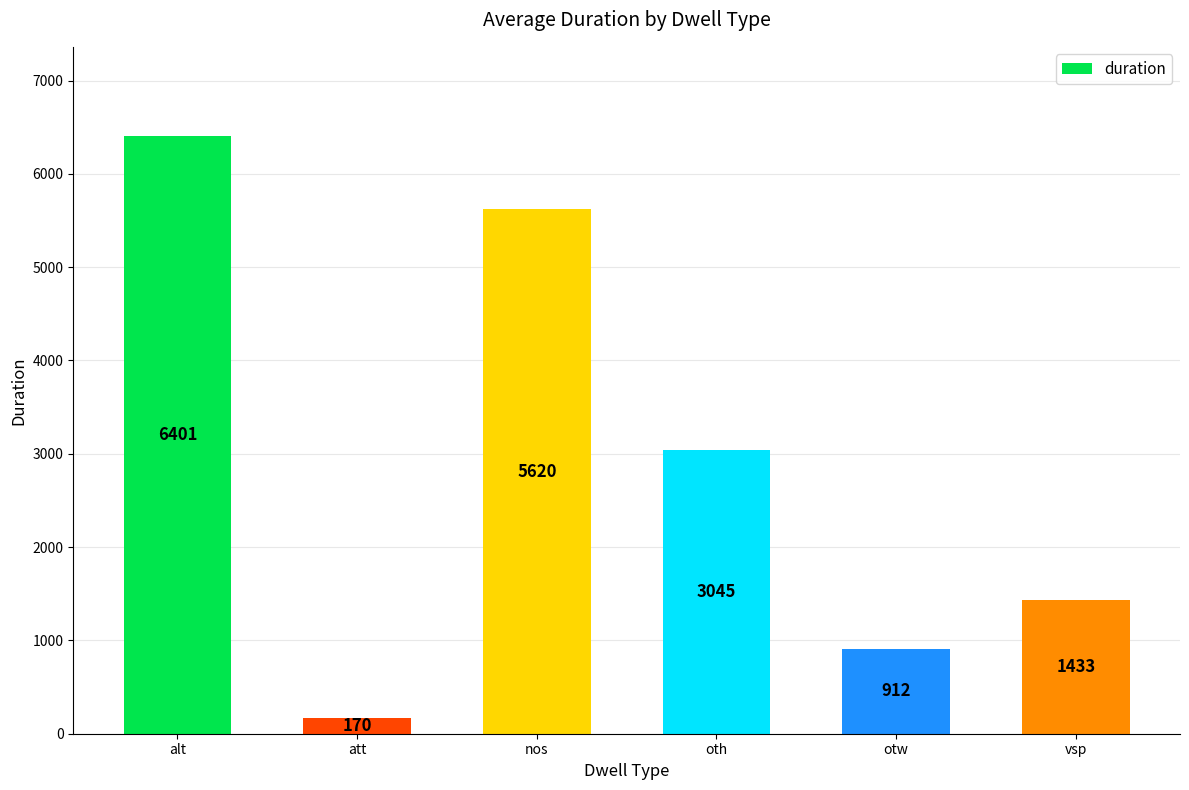

Reading left to right, extract all data points from this chart.

6401	170	5620	3045	912	1433